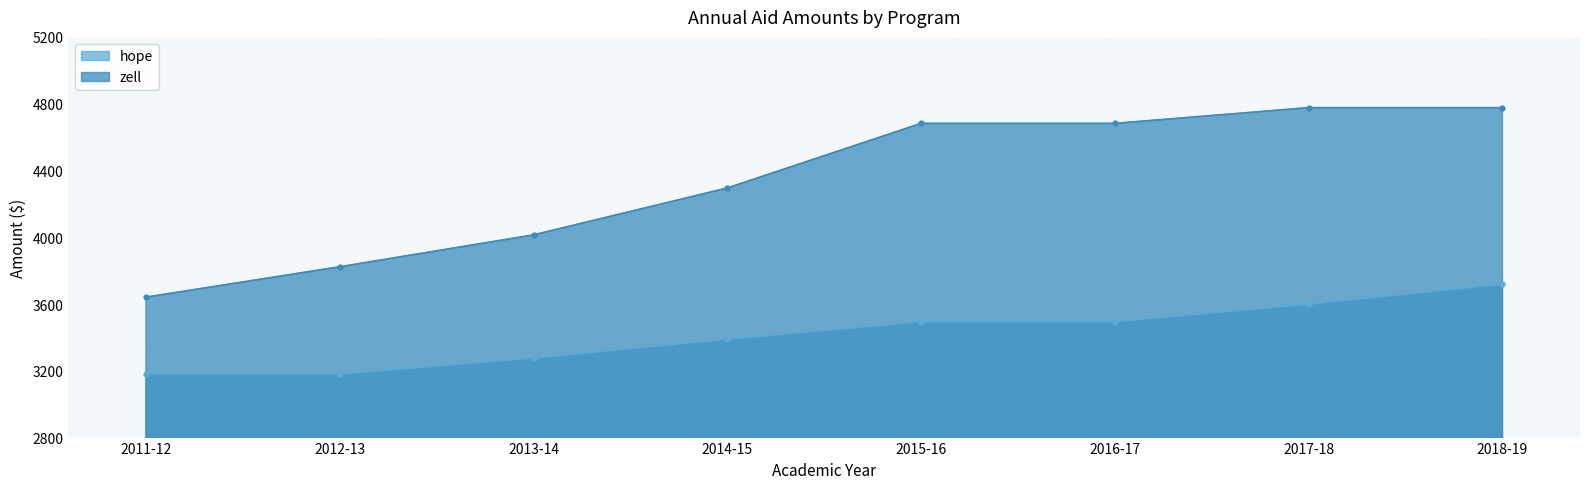

What is the difference between the highest and lowest values at 2012-13?

641.5